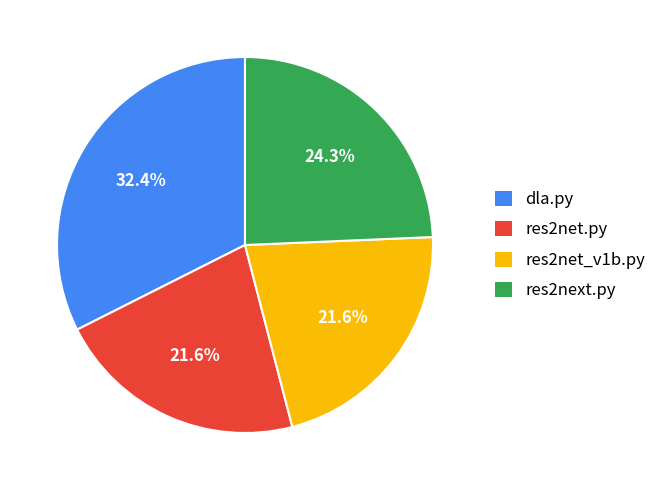

How many slices are in this pie chart?

4